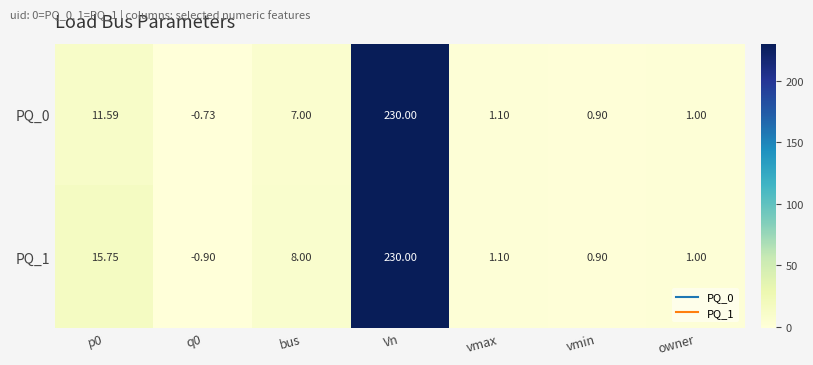

At which category does the chart reach its peak across all series?

Vn